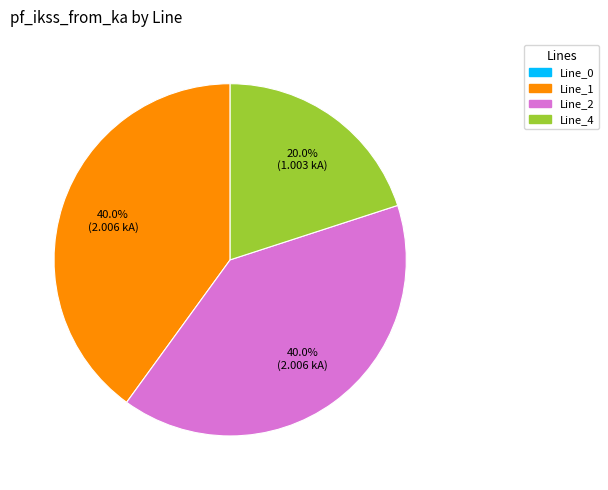

Is there any slice that represents more than half of the pie?

No